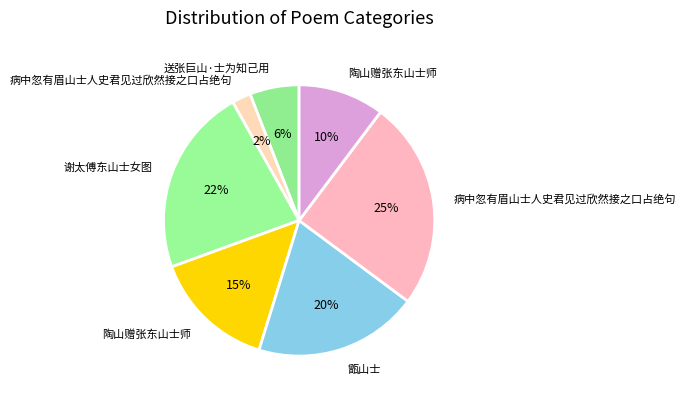

How many segments does this pie chart have?

7